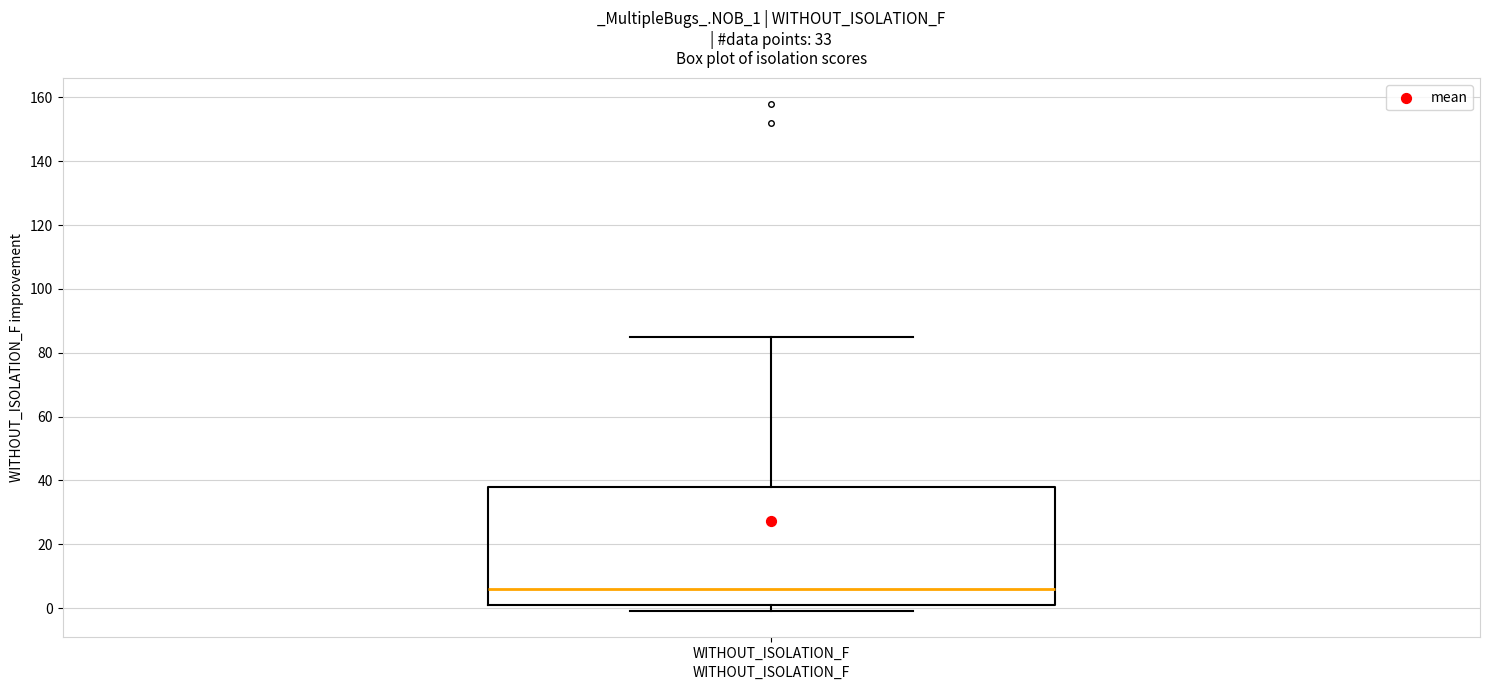

Transcribe this box plot: give where the median line is, the range the box spans, and where the two whiskers end, as read against the y-axis. The values are not printed on the chart, so give them approximately, as read against the axis.

median 6, box 2 to 38, whiskers 0 to 86